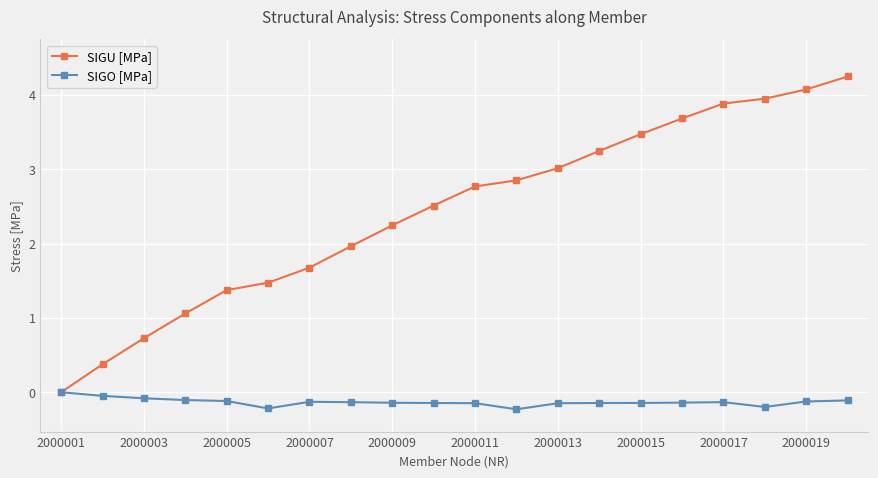

What is the value of the SIGU [MPa] point at the 9th from the left?

2.2